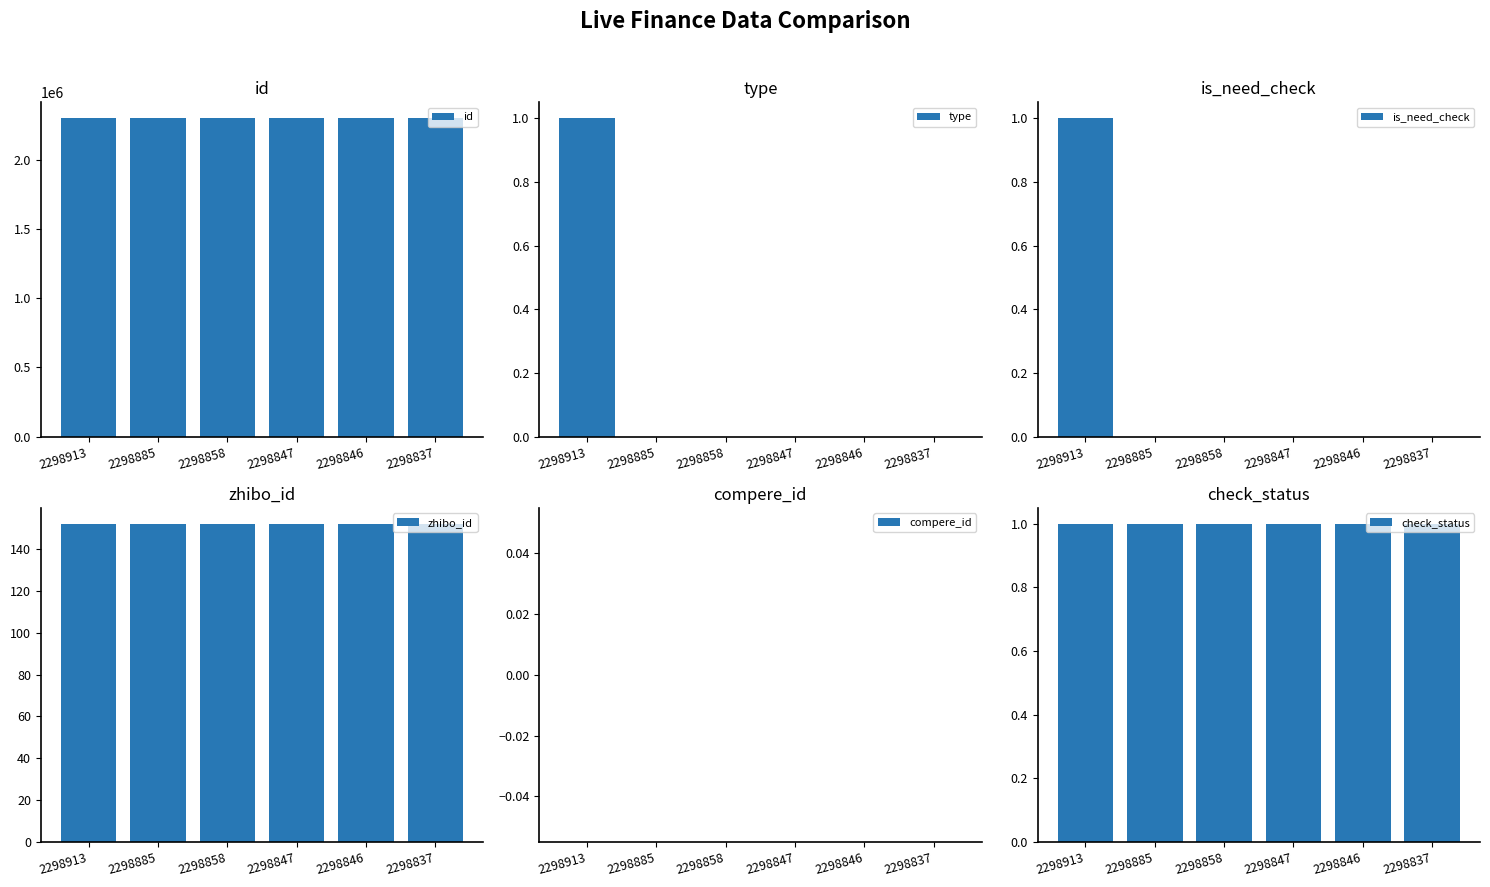

The type series shows 0 at 2298885. True or false?

True